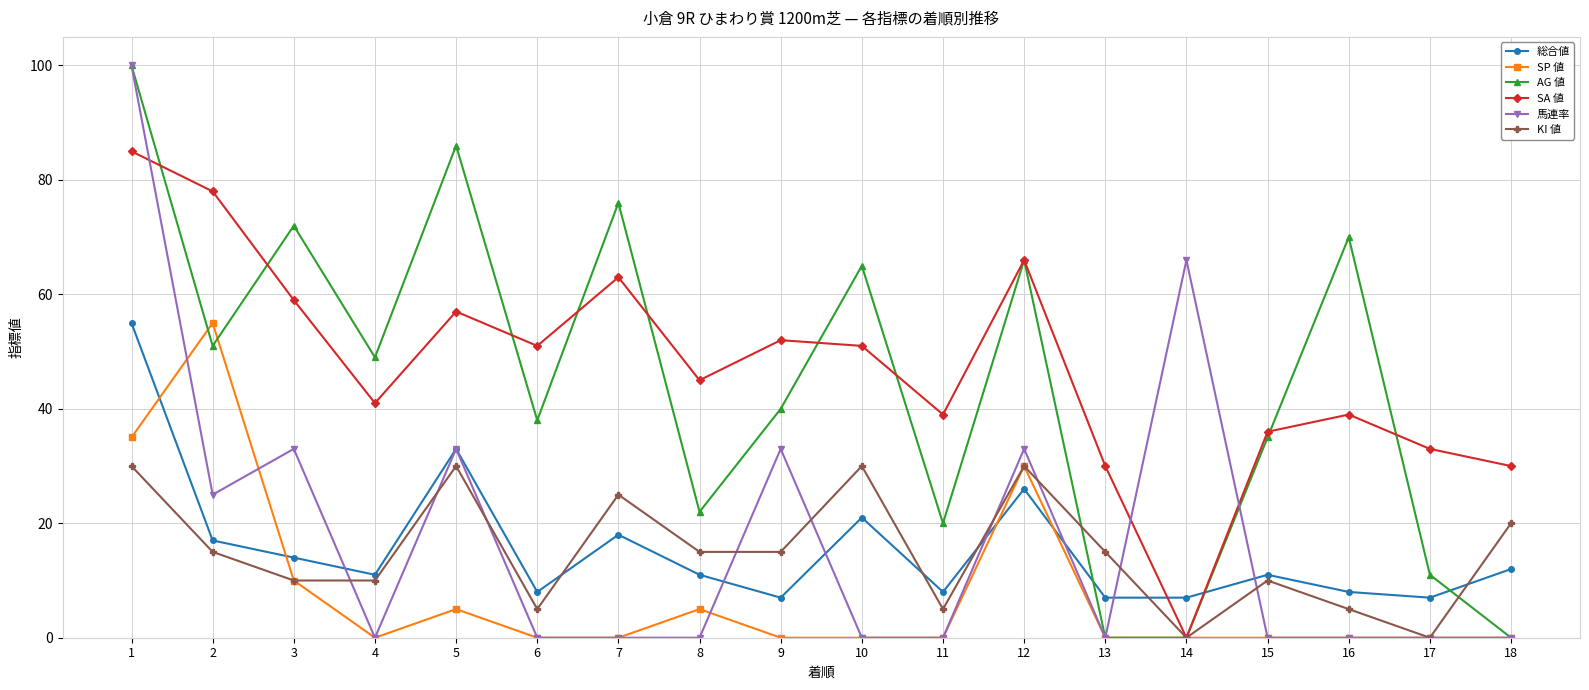

Where is the first local minimum for AG 値?

2